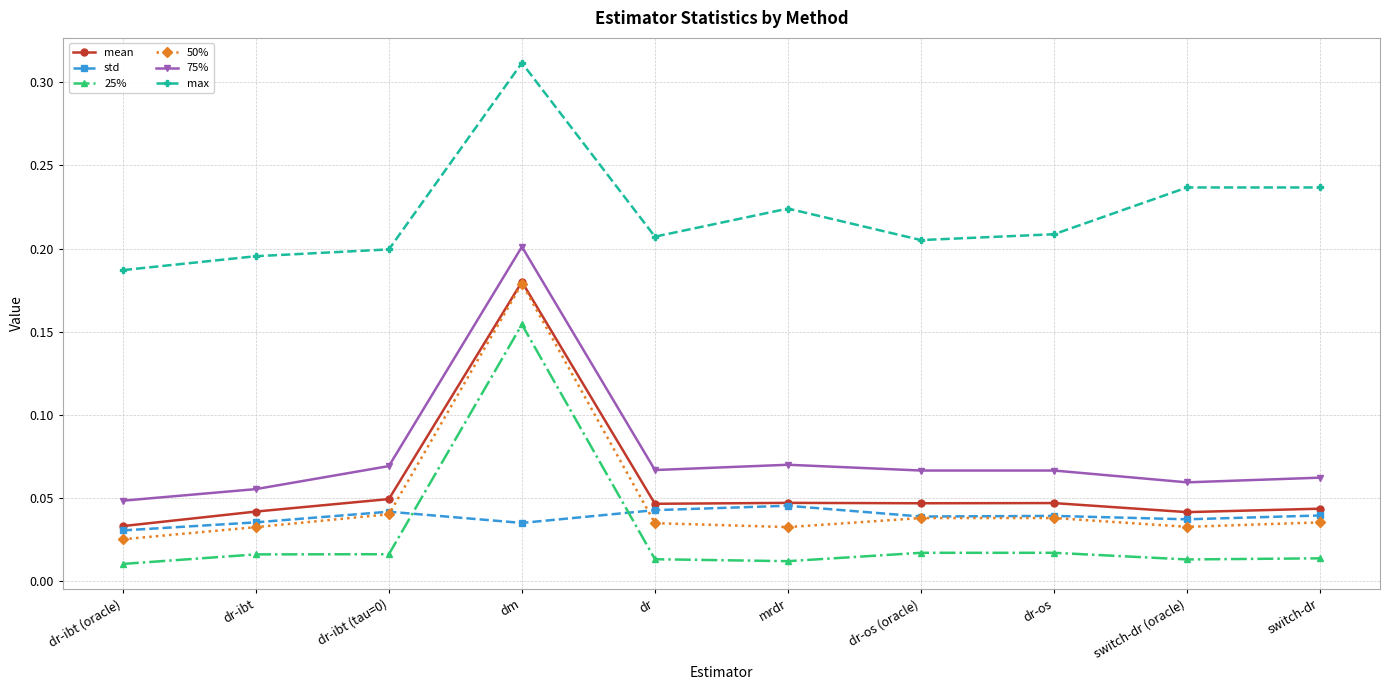

Is the value of 25% at dr-ibt (oracle) greater than the value of std at dr-ibt?

No